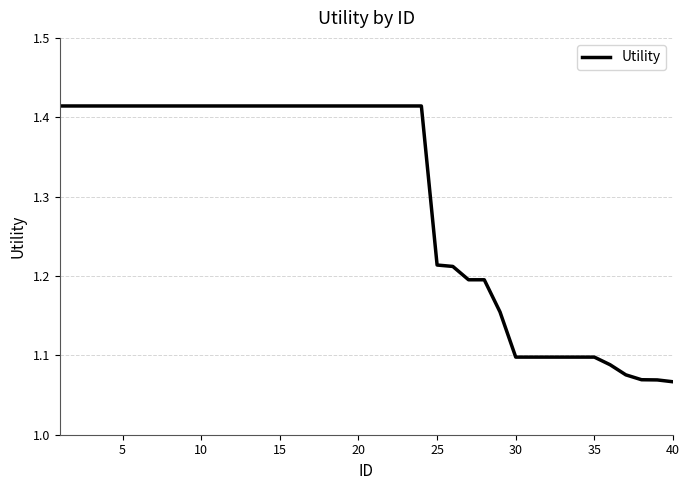

What is the average value?

1.3